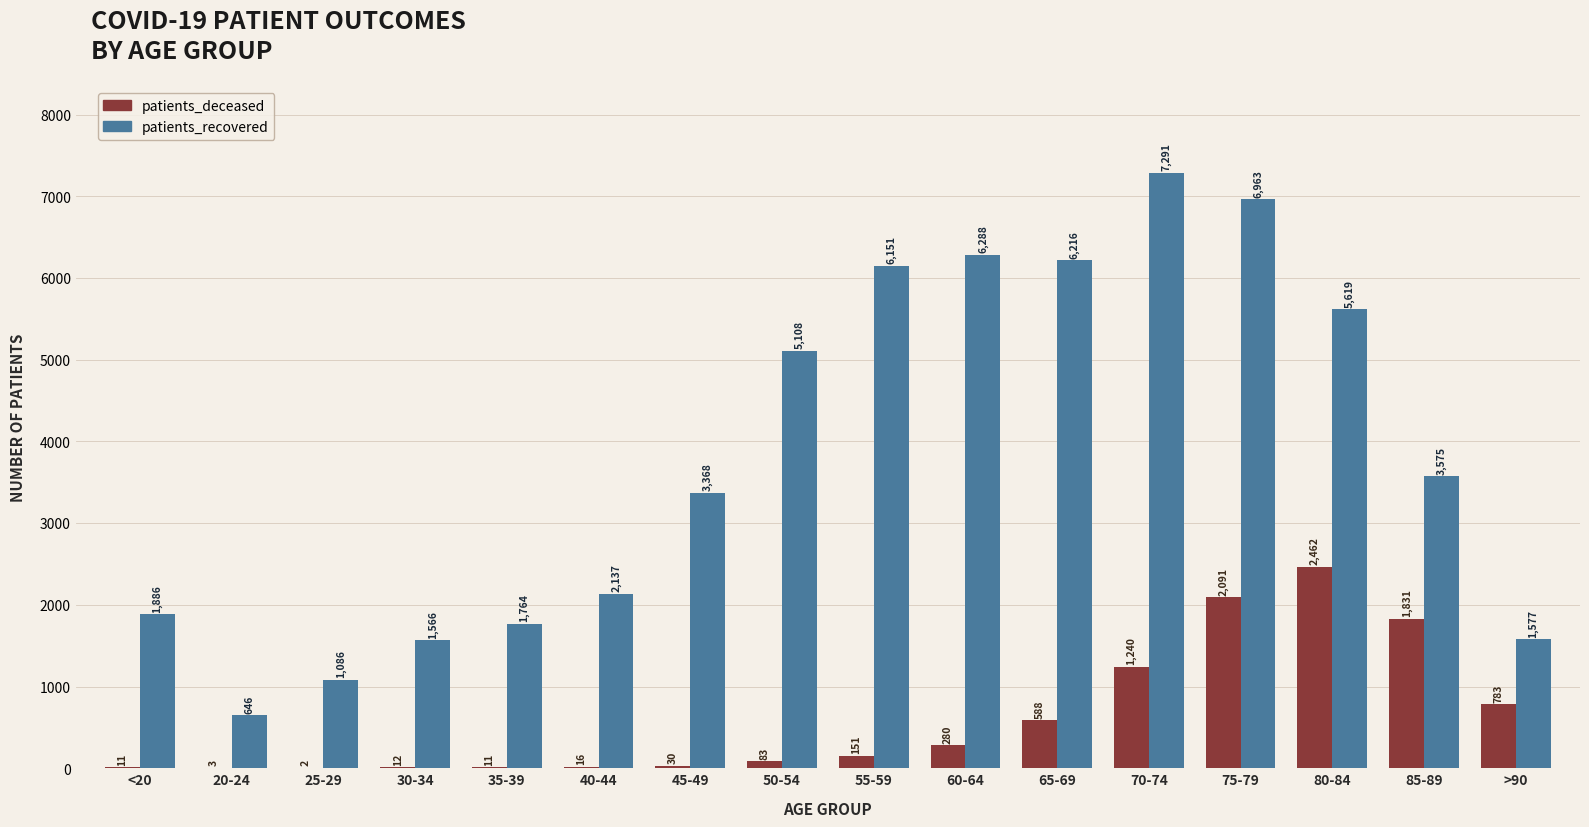

Reading left to right, what are all the values shown in this chart?

patients_deceased: 11	3	2	12	11	16	30	83	151	280	588	1240	2091	2462	1831	783
patients_recovered: 1886	646	1086	1566	1764	2137	3368	5108	6151	6288	6216	7291	6963	5619	3575	1577